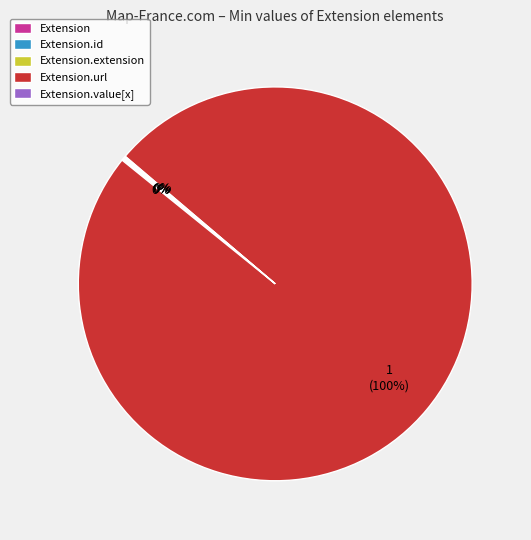

Is there any slice that represents more than half of the pie?

Yes